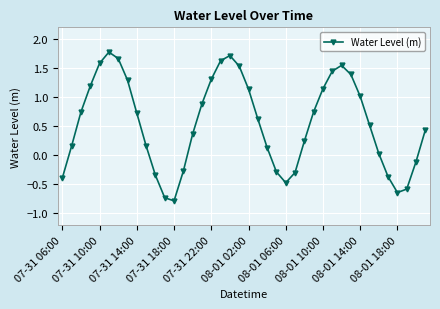

How many interior local peaks (higher than both neighbors) does the data have?

3